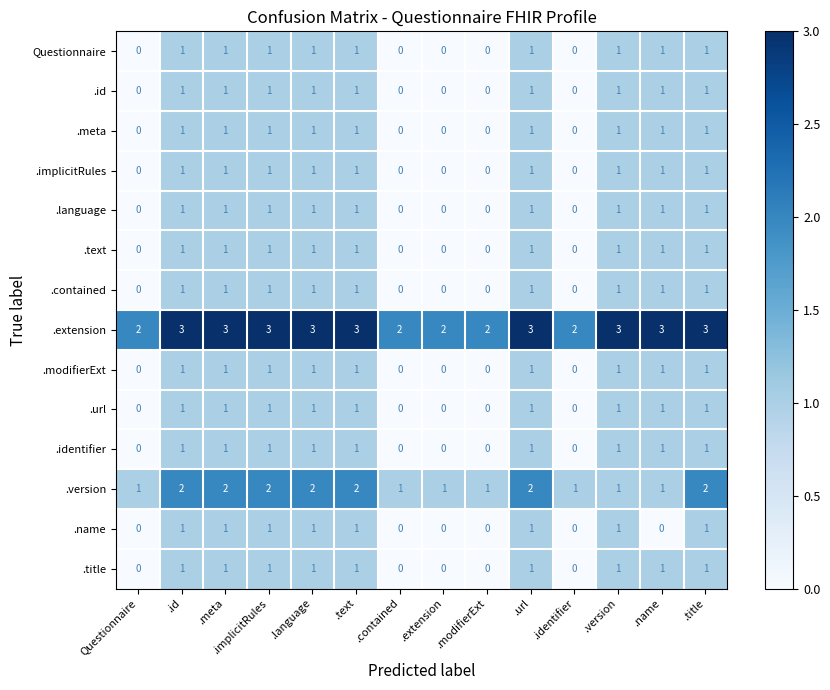

What is the greatest value displayed?

3